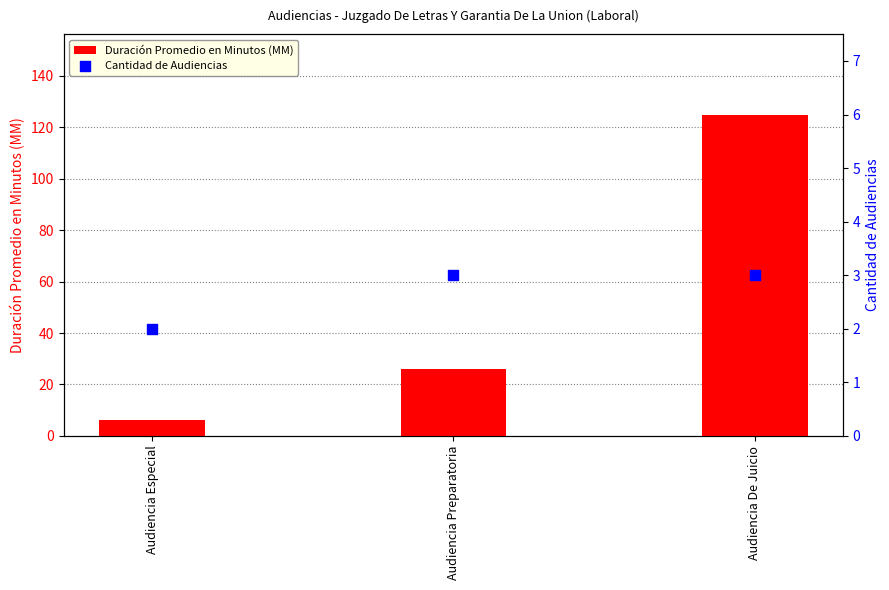

What is the total value across all series at Audiencia De Juicio?

128